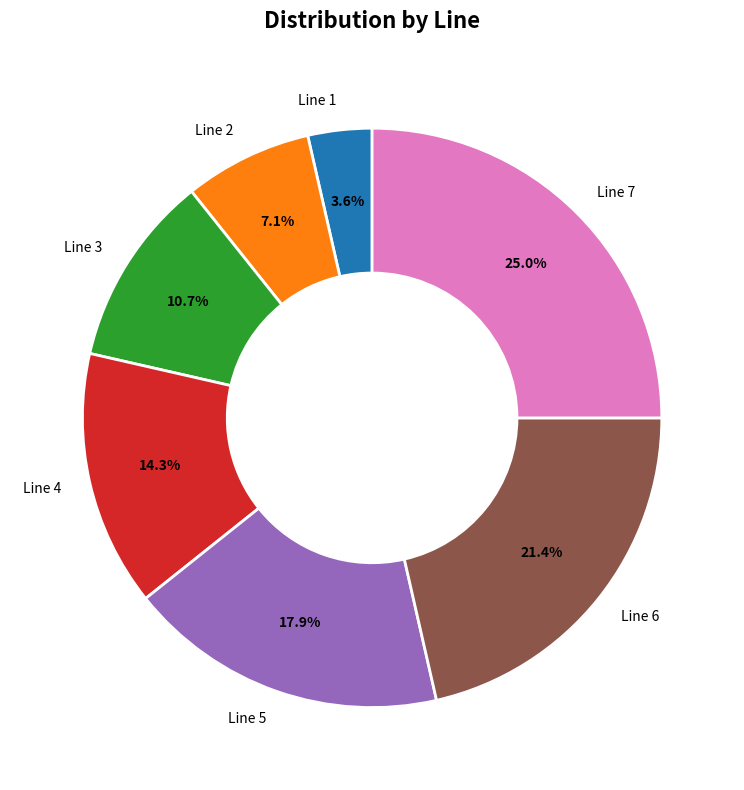

To the nearest percent, what is the combined percentage of Line 4 and Line 3?

25%